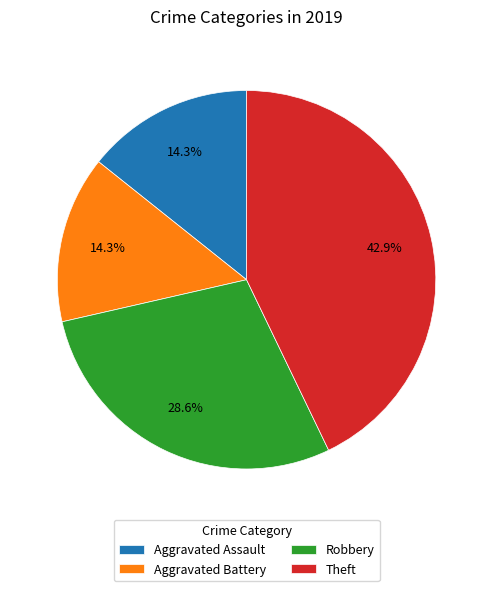

Does Robbery represent more than half of the total?

No